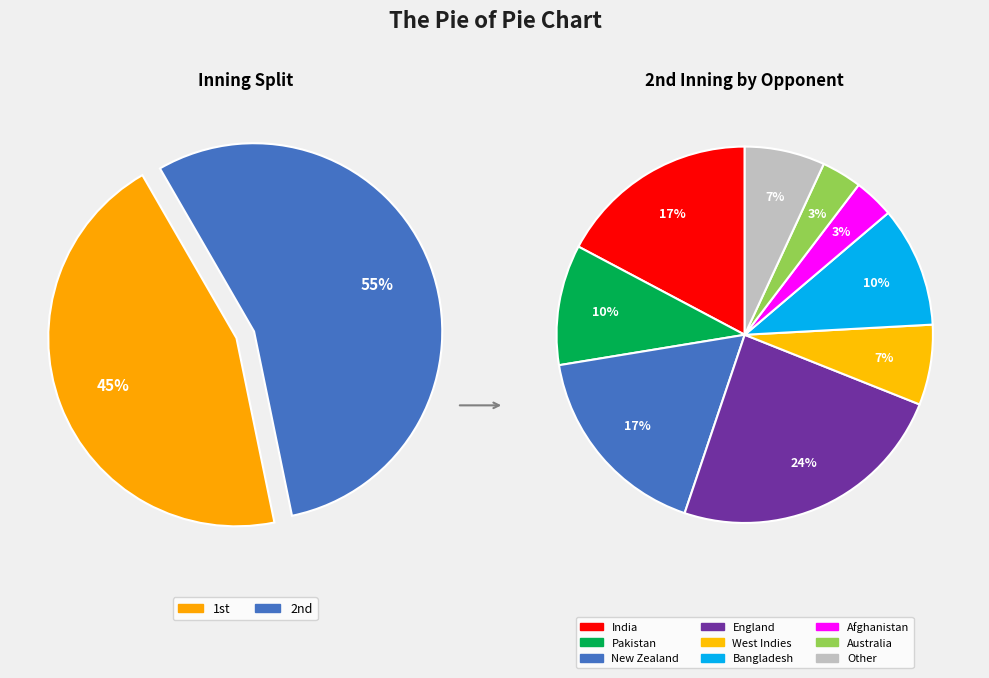

How many slices are in this pie chart?

2